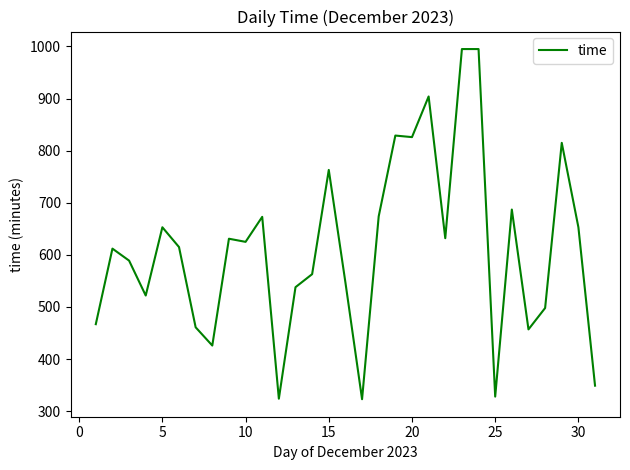

What is the difference between the maximum and minimum values?

672